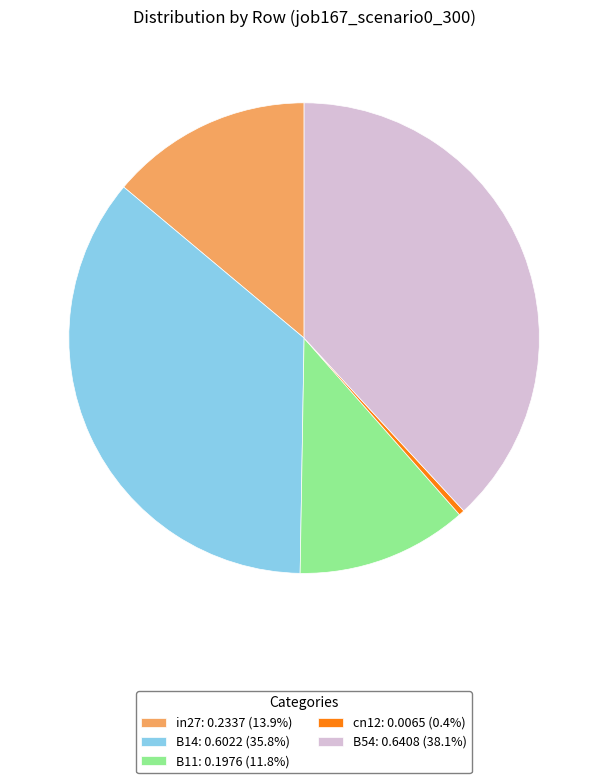

Is the sum of in27: 0.2337 (13.9%) and B11: 0.1976 (11.8%) greater than half?

No